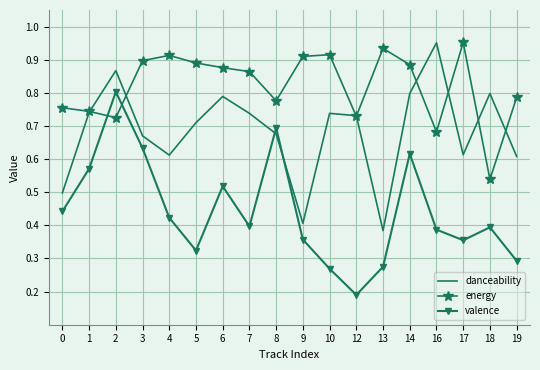

Rank the series at 9 from lowest to highest value.

valence, danceability, energy